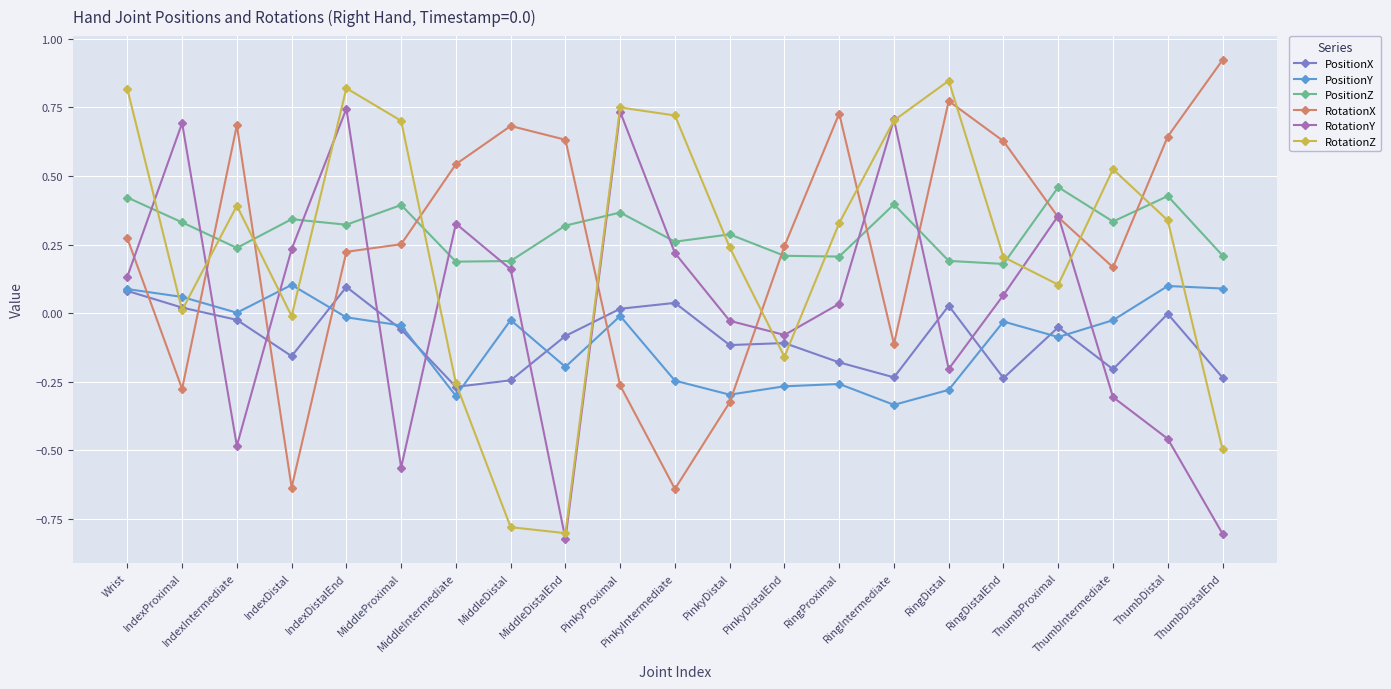

After their last crossing, which series has the higher values: PositionX or RotationY?

PositionX